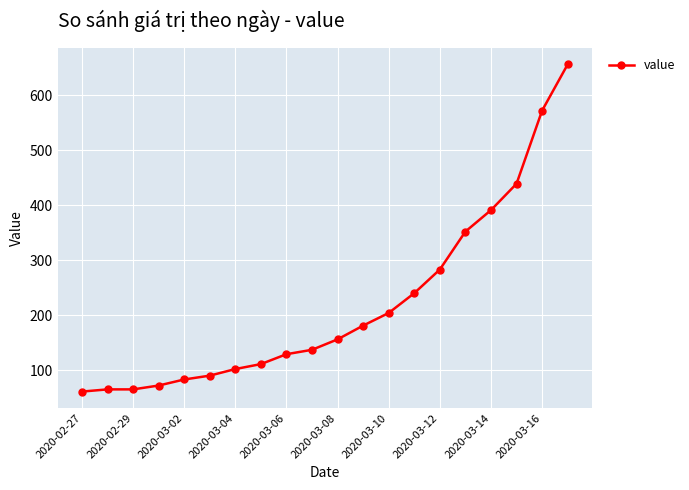

Reading right to left, transcribe all the data shown in this chart.

656	572	439	391	352	283	240	204	181	156	137	129	111	102	90	83	72	65	65	61